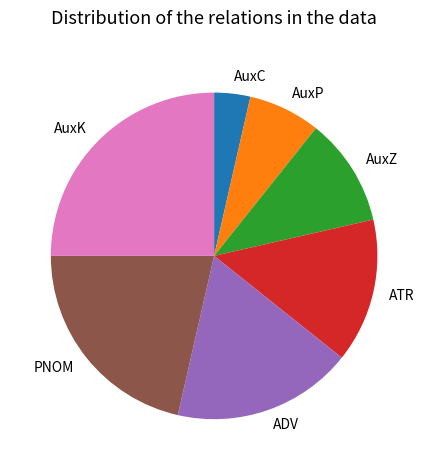

Approximately how many times larger is the value at AuxZ compared to PNOM?

0.5